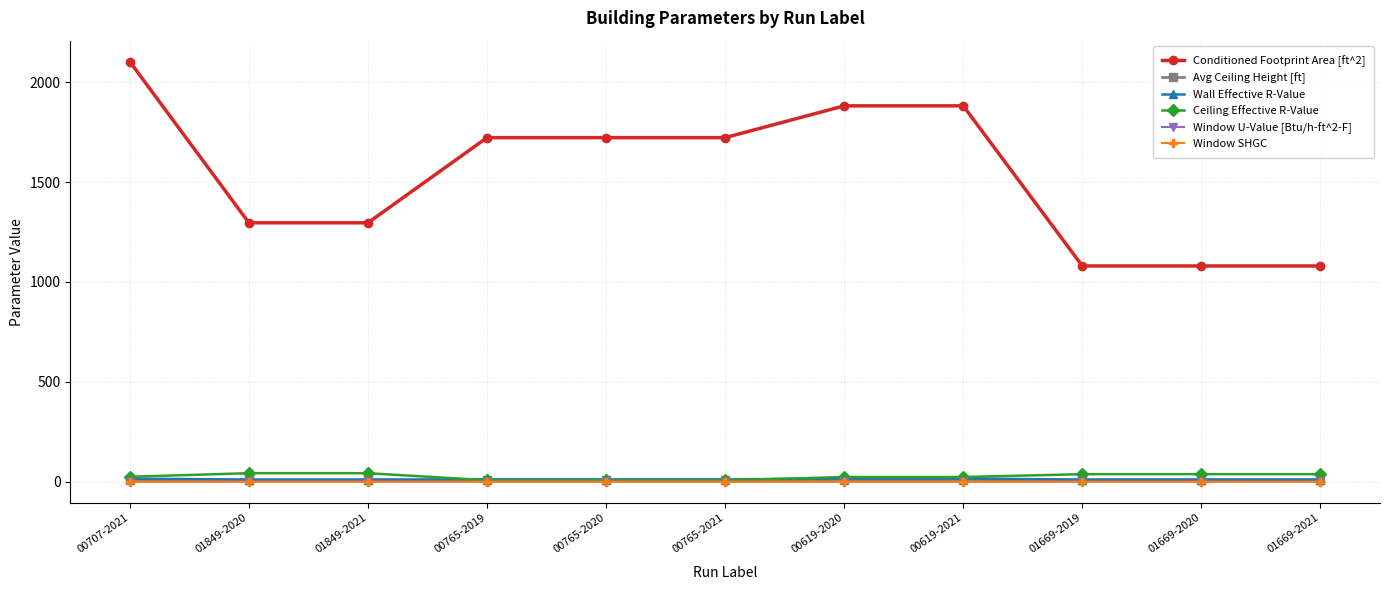

What is the greatest value displayed?

2102.0